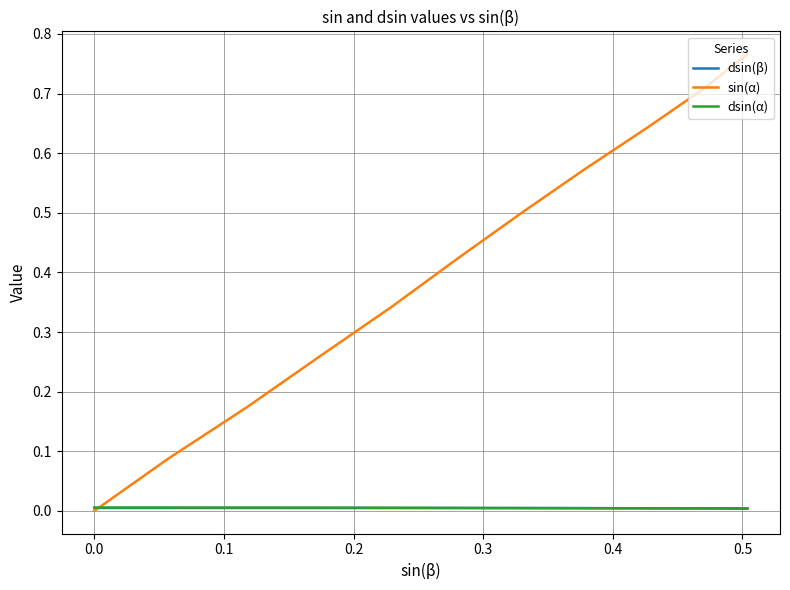

Count the dsin(α) values in the range 0 to 1.

11